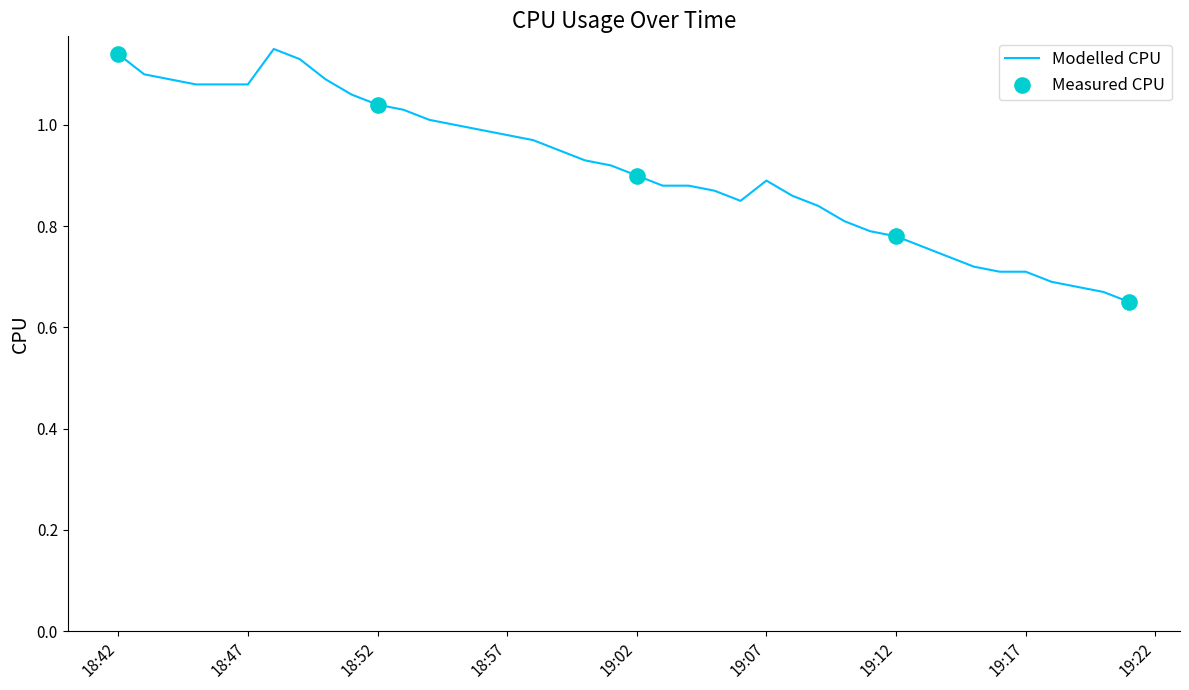

What is the difference between the maximum and minimum values?

0.5